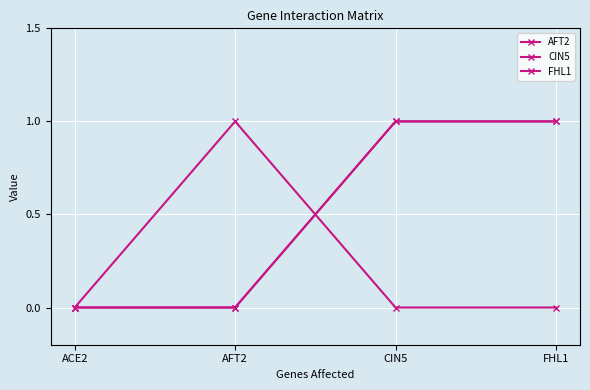

Is this an area chart (filled region under the line)?

No